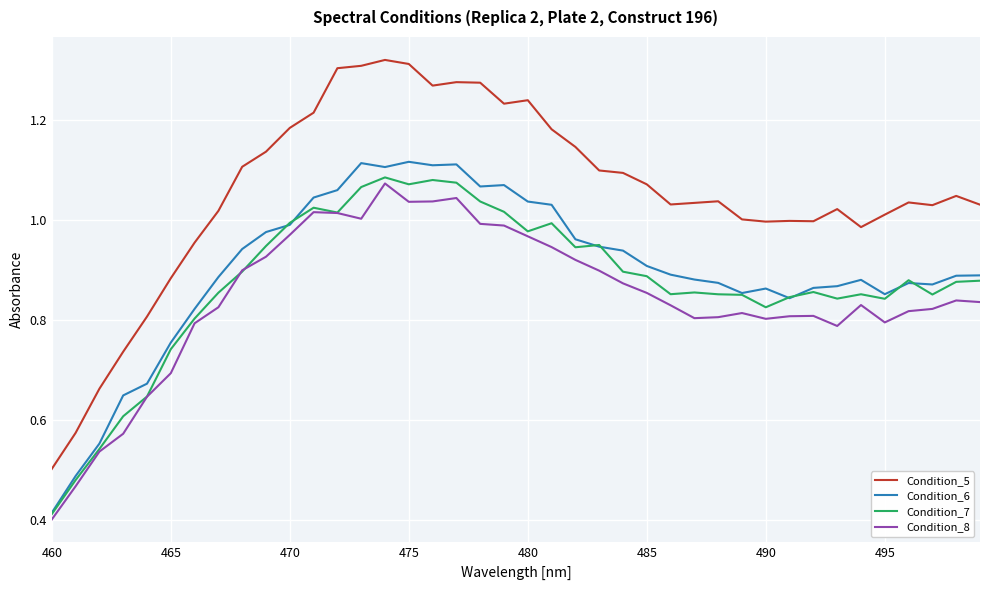

True or false: Condition_7 and Condition_5 intersect in this chart.

False